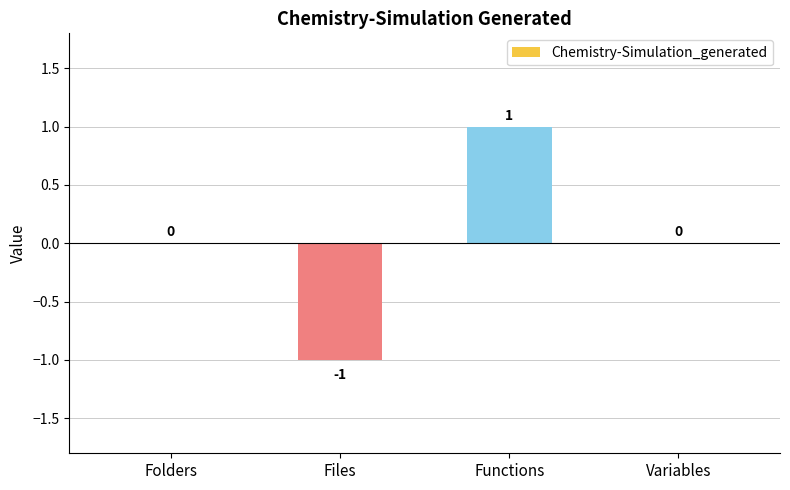

Which category has the highest value across all series?

Functions